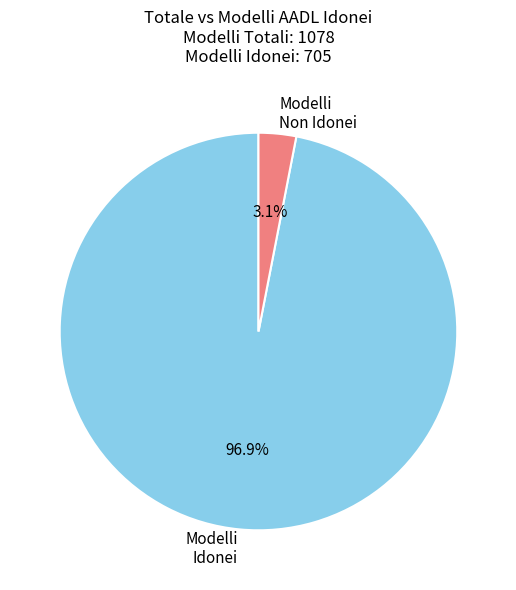

Rank the categories by value from lowest to highest.

Modelli Non Idonei, Modelli Idonei